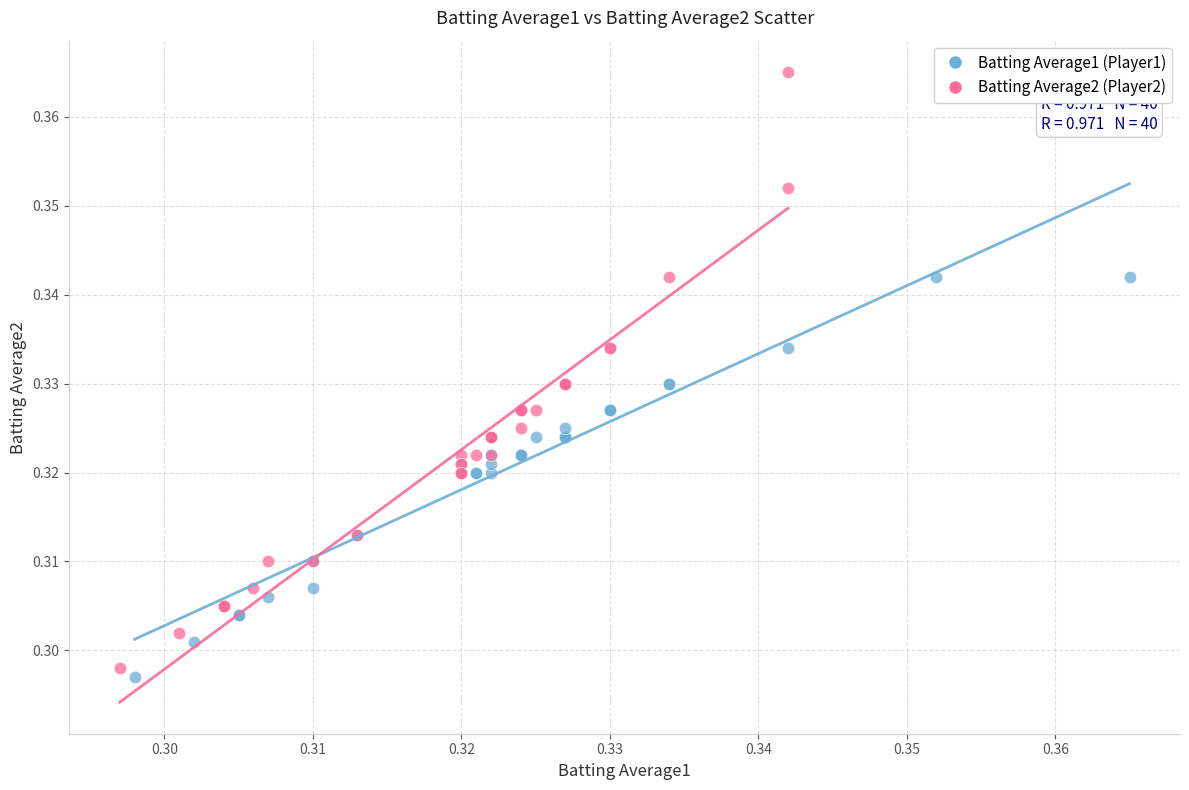

Which series reaches the maximum Y coordinate?

Batting Average2 (Player2)